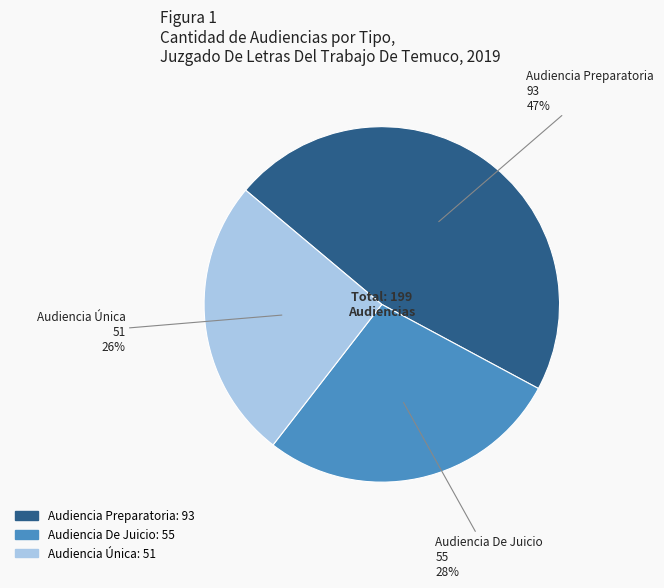

Which category has the biggest portion of the pie?

Audiencia Preparatoria